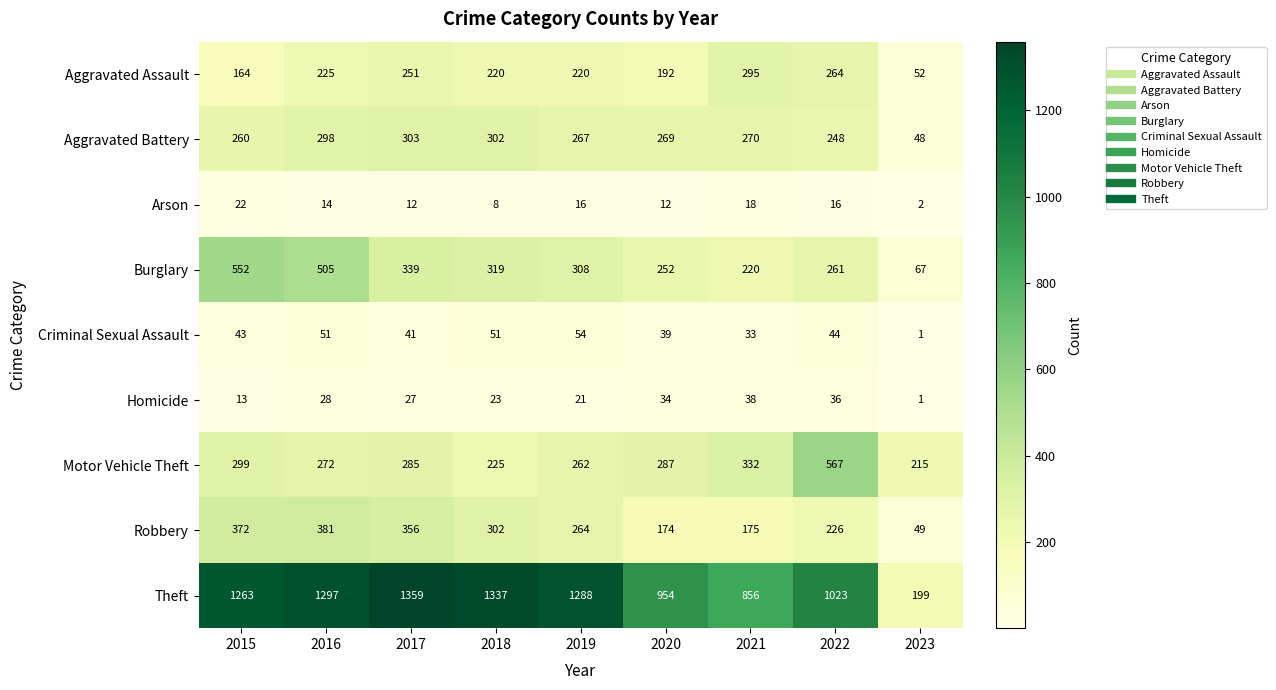

The Arson series shows 12 at 2020. True or false?

True